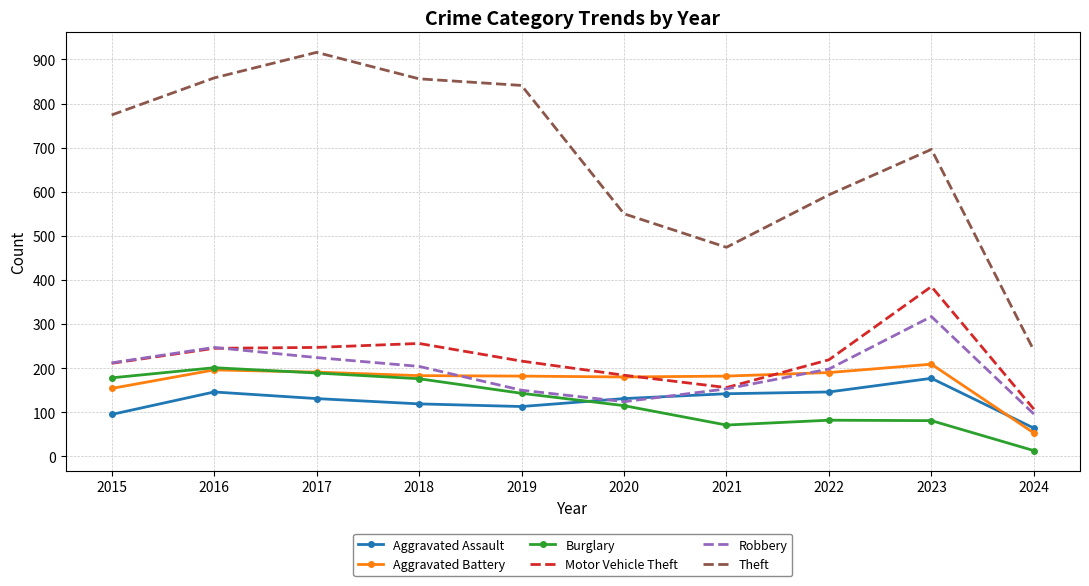

True or false: Theft and Robbery cross at least once.

False